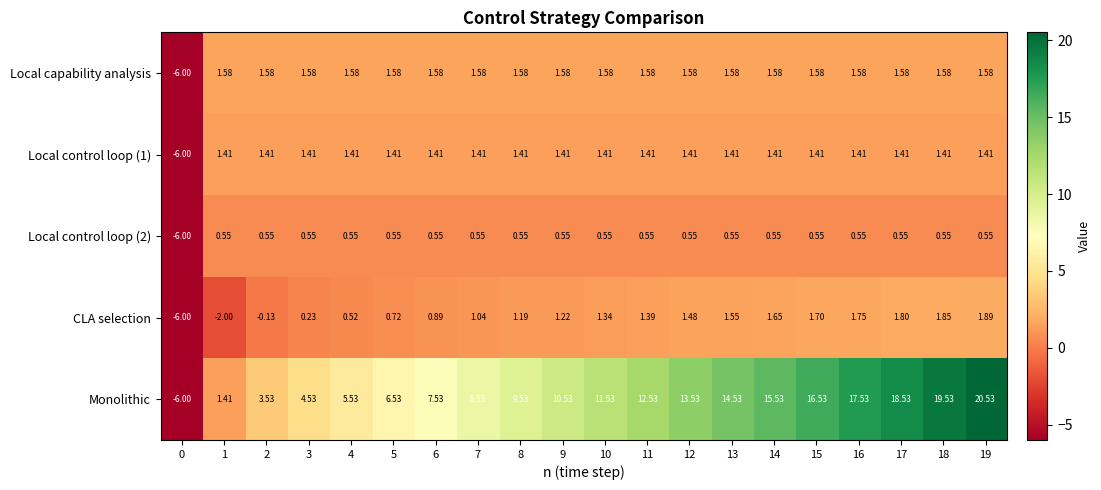

Which series has the widest spread of values?

Monolithic